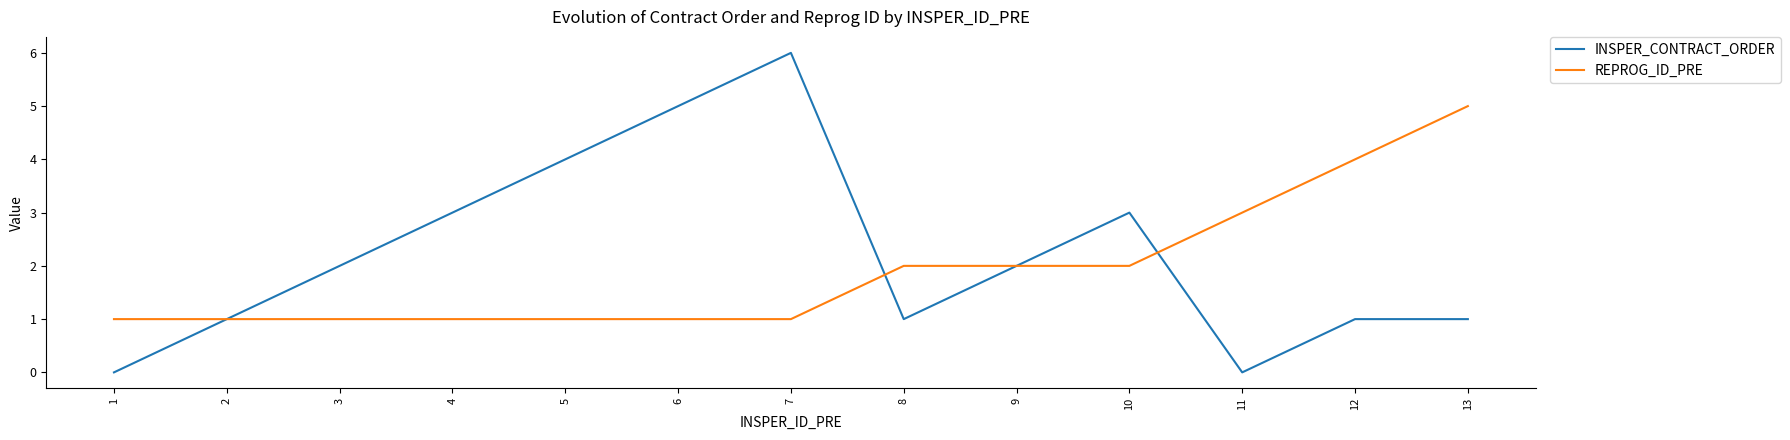

Is the value of REPROG_ID_PRE at 2 greater than the value of INSPER_CONTRACT_ORDER at 1?

Yes